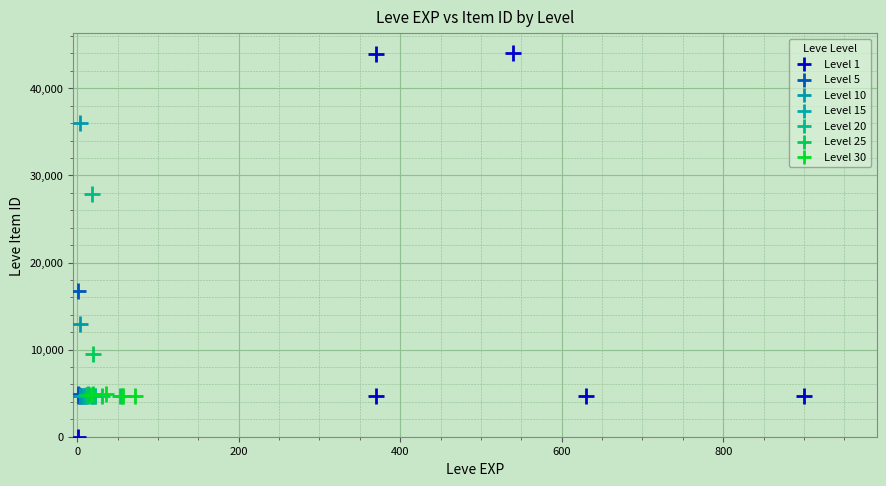

Which series has the largest Y range (max minus min)?

Level 1